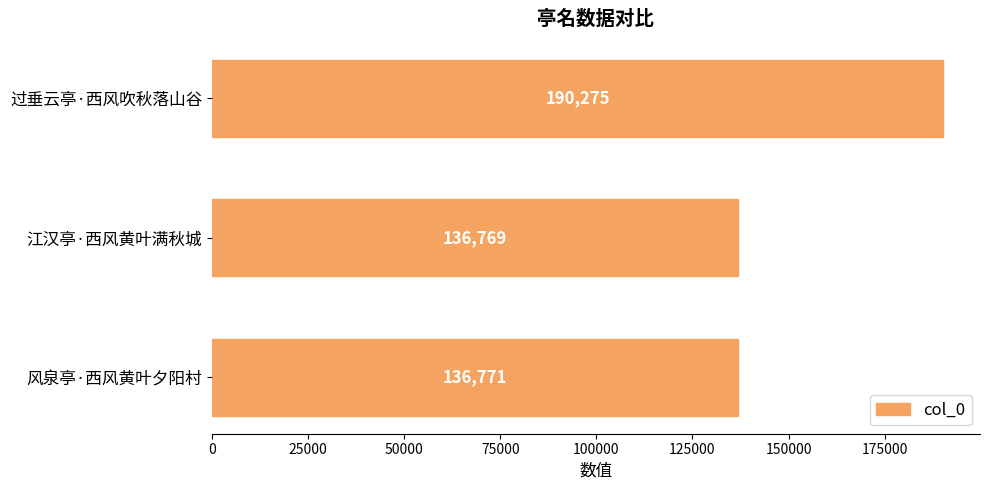

How many bars are there in total?

3